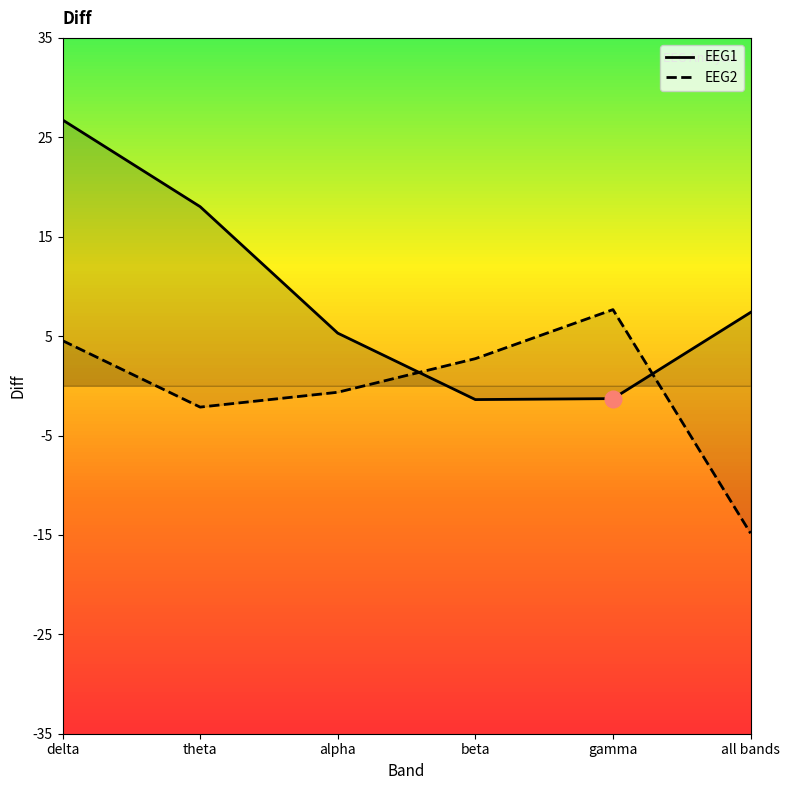

Reading left to right, what are all the values shown in this chart?

EEG1: delta=26.8	theta=18.0	alpha=5.3	beta=-1.4	gamma=-1.3	all bands=7.4
EEG2: delta=4.5	theta=-2.1	alpha=-0.6	beta=2.7	gamma=7.7	all bands=-14.8